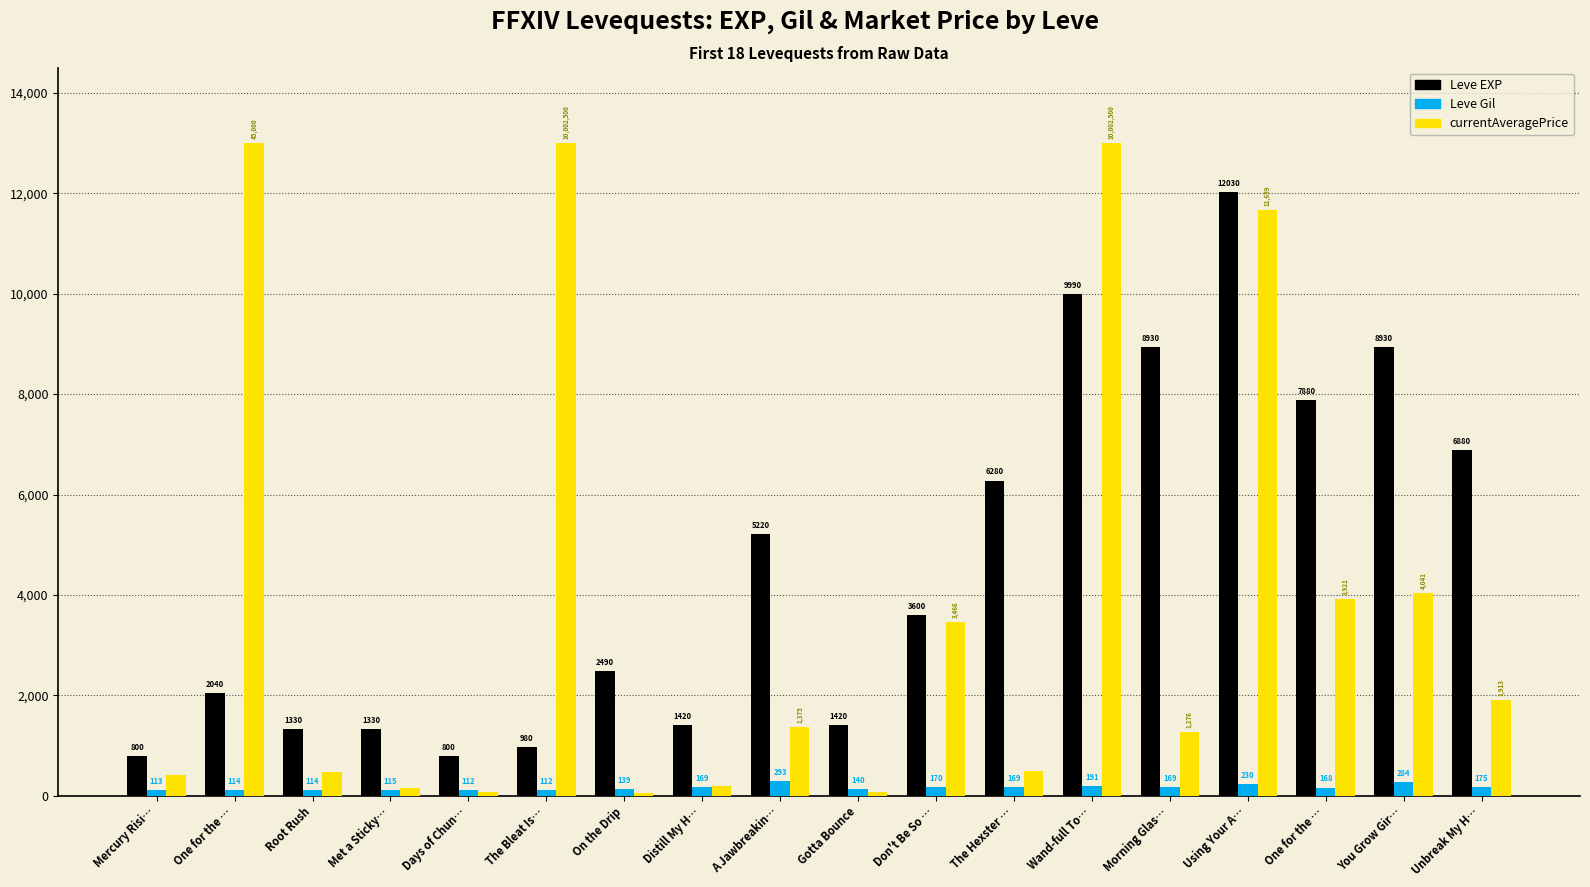

Are the bars horizontal?

No